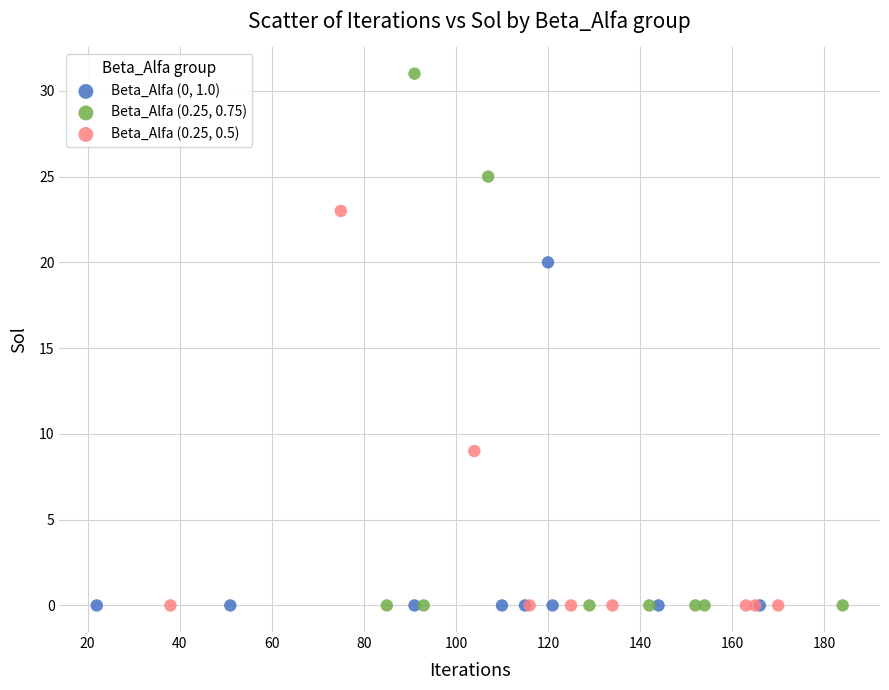

Which series has the widest spread of Y values?

Beta_Alfa (0.25, 0.75)